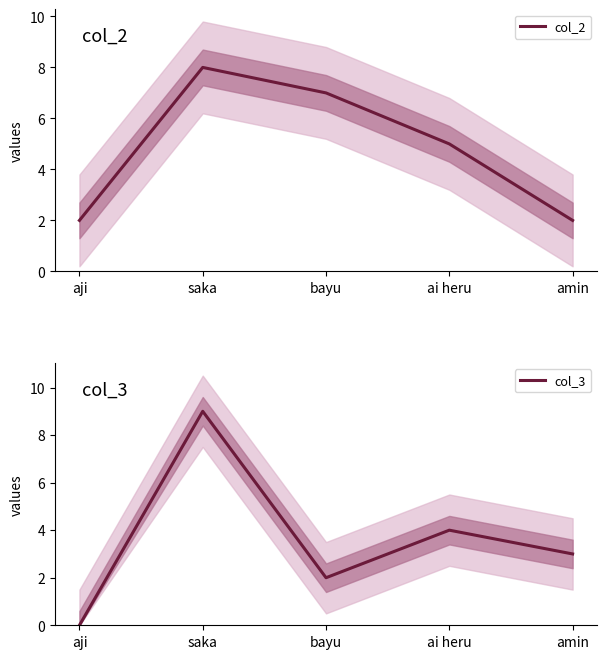

At how many categories does at least one series exceed 8?

1